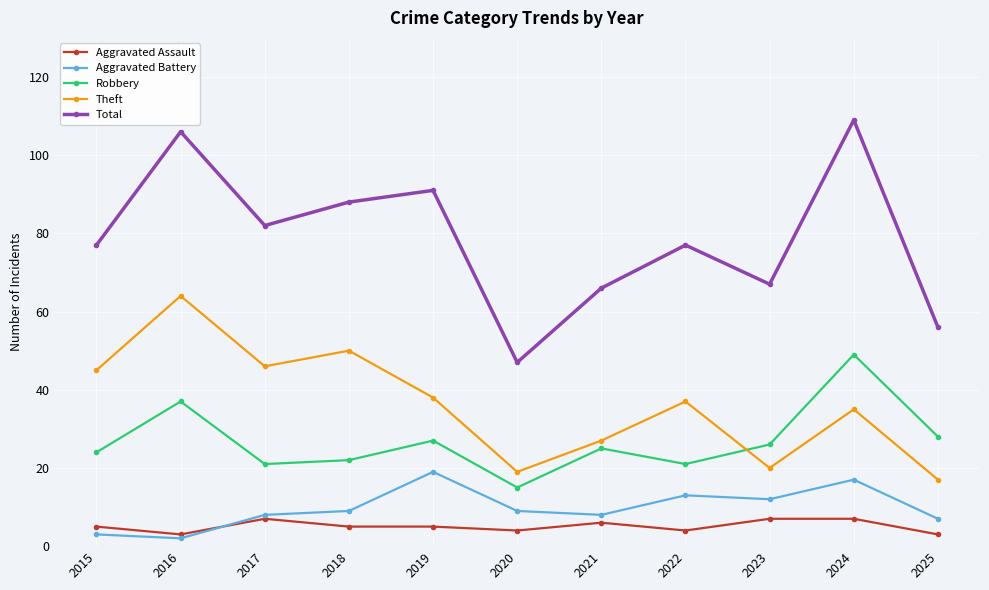

What is the value of the Aggravated Assault point at the 4th from the left?

5